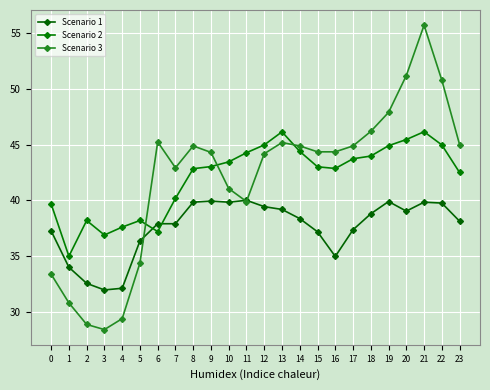

Count the number of data series in this chart.

3